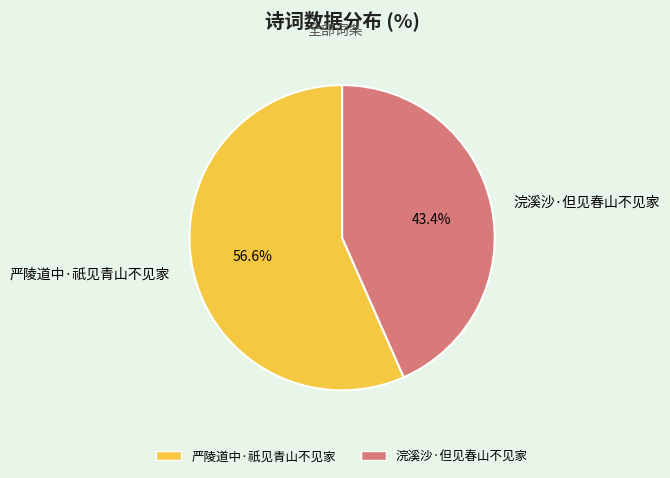

True or false: 浣溪沙·但见春山不见家 accounts for 52% of the total.

False